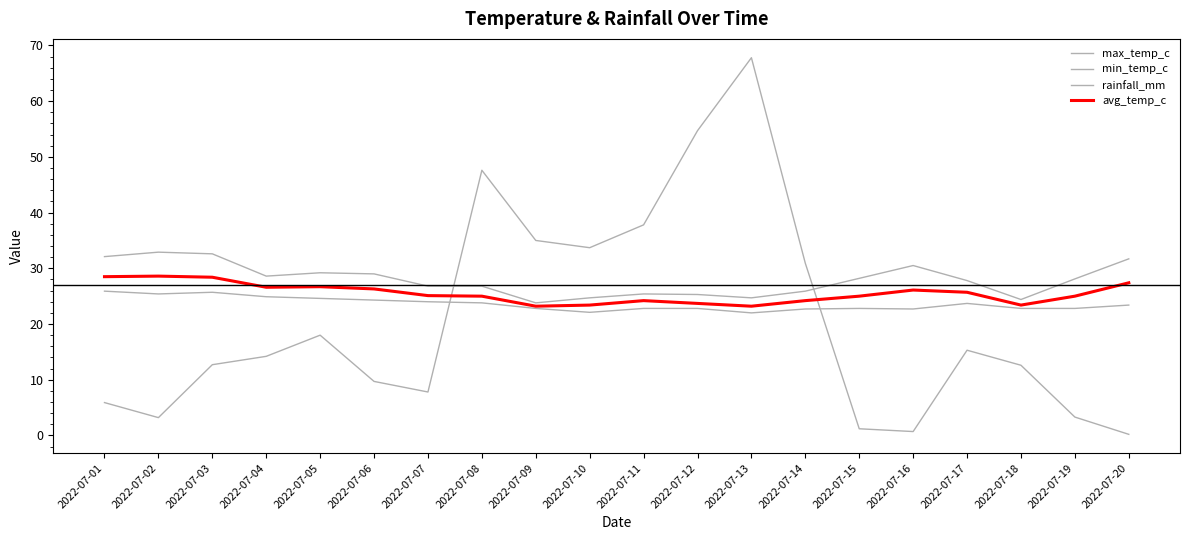

What is the value of the max_temp_c point at the 5th from the left?

29.2